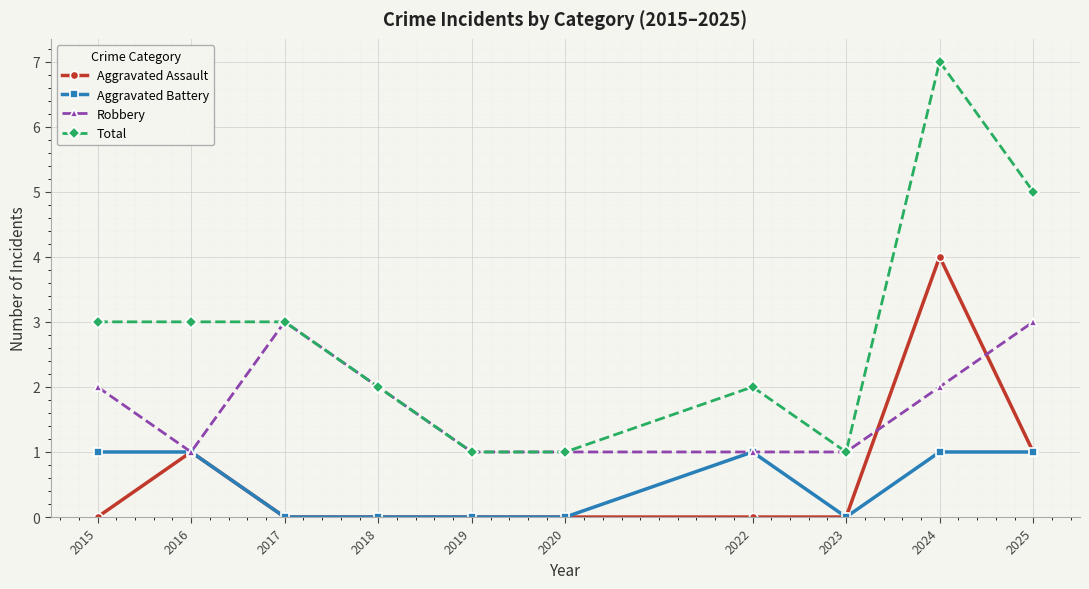

List the series in order of their peak value, highest first.

Total, Aggravated Assault, Robbery, Aggravated Battery